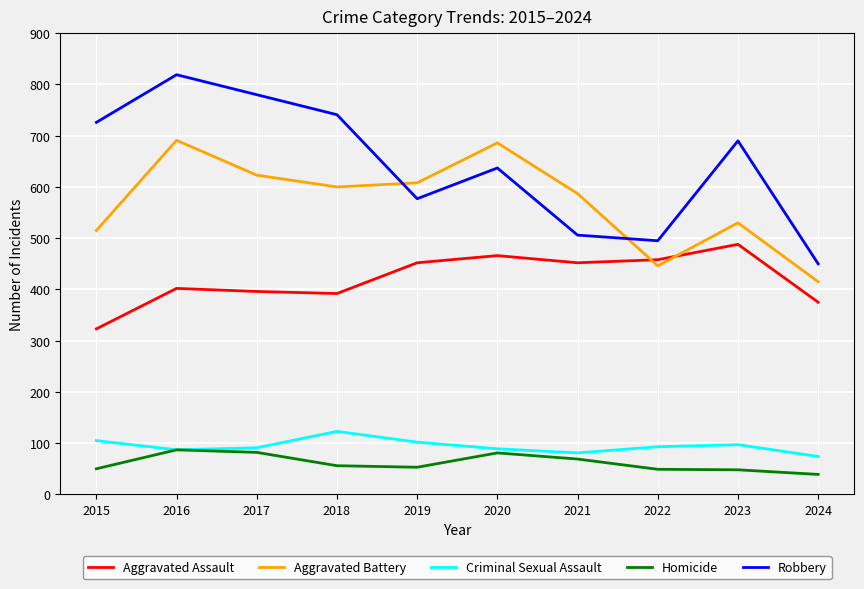

How many lines are shown in the chart?

5